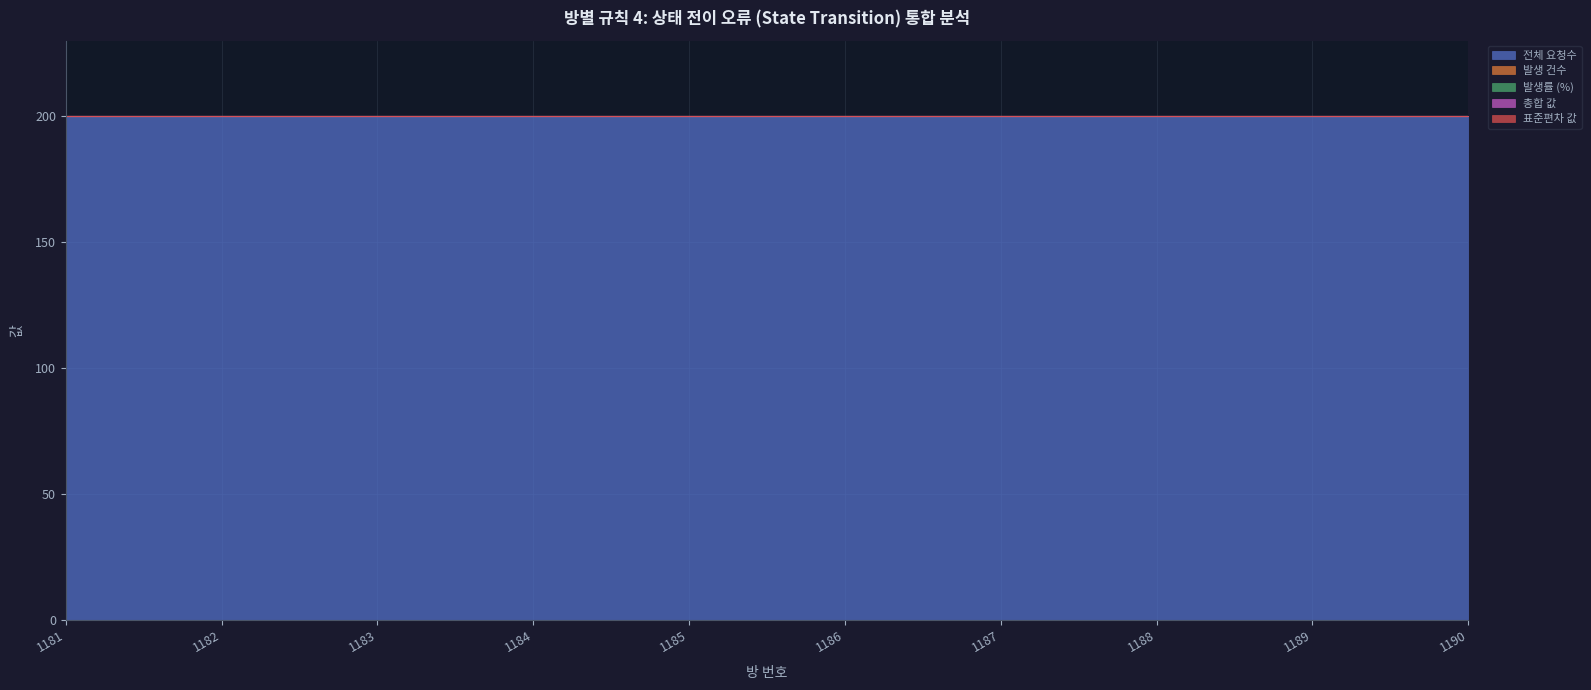

True or false: 표준편차 값 and 총합 값 cross at least once.

False